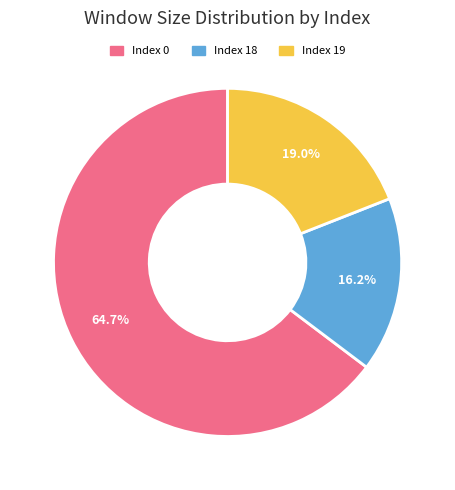

Approximately how many times larger is the value at Index 0 compared to Index 18?

4.0